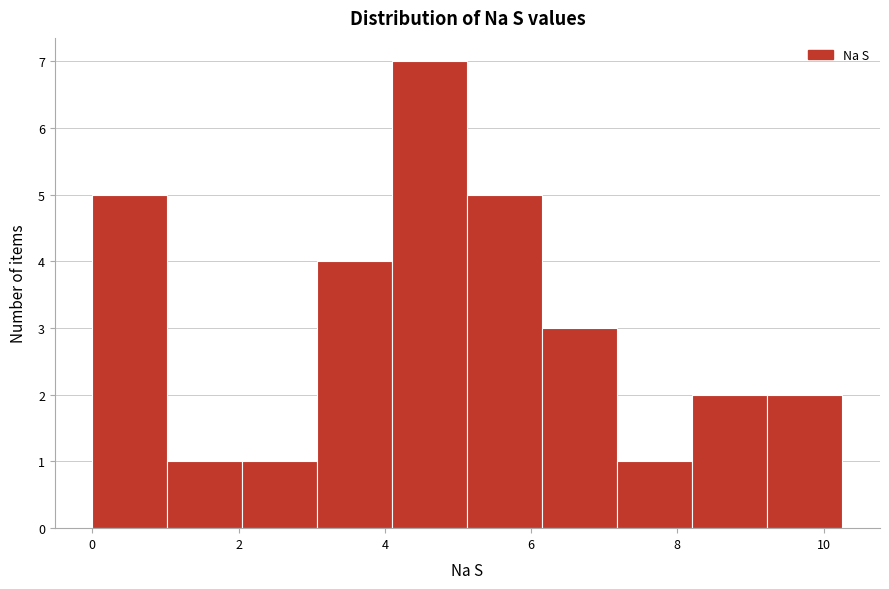

How tall is the bar that spans 9.2 to 10.2 on the x-axis? Neither the bar edges nor the heights are printed on the chart, so give them approximately, as read against the axes.

2